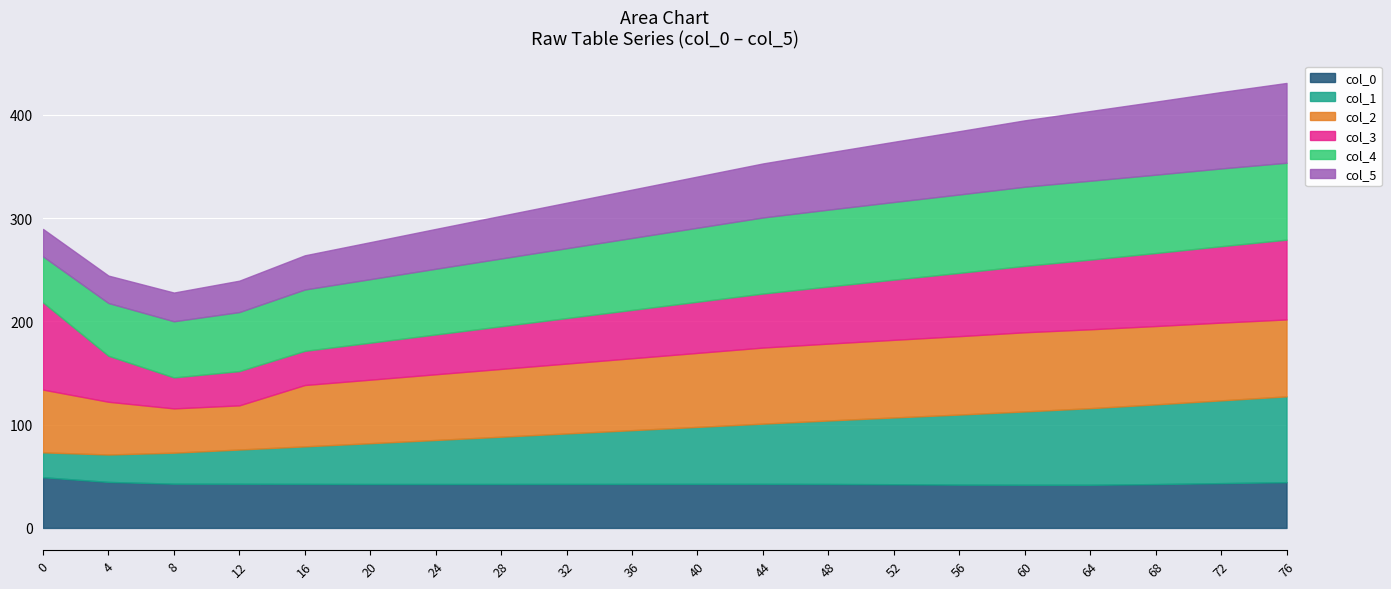

True or false: col_3 and col_5 cross at least once.

False